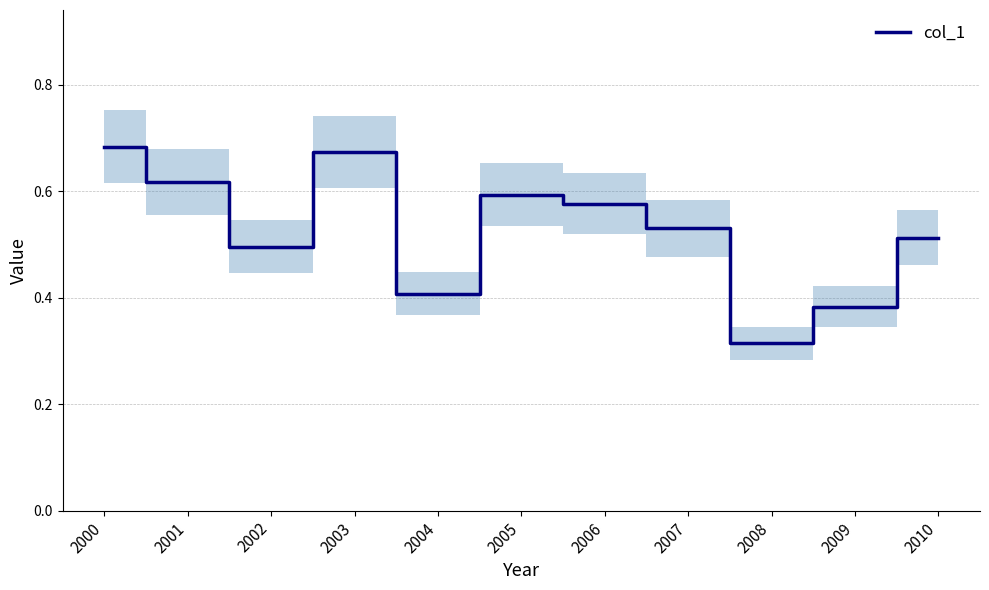

True or false: the data shows 0.5 at 2003.

False